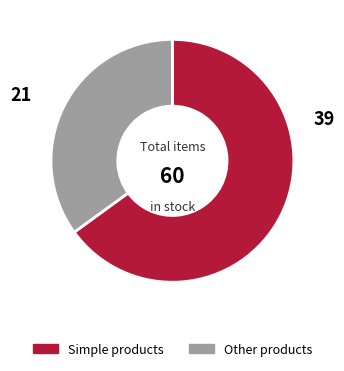

Does any single category account for the majority?

Yes